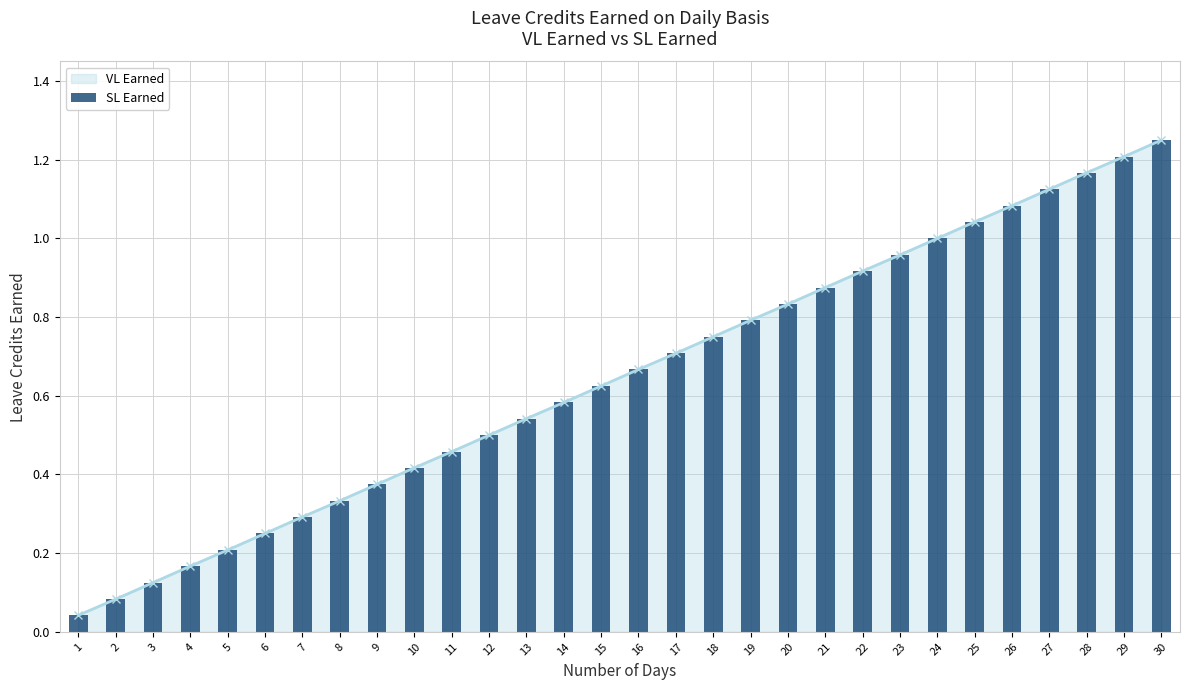

What is the average value?

0.6